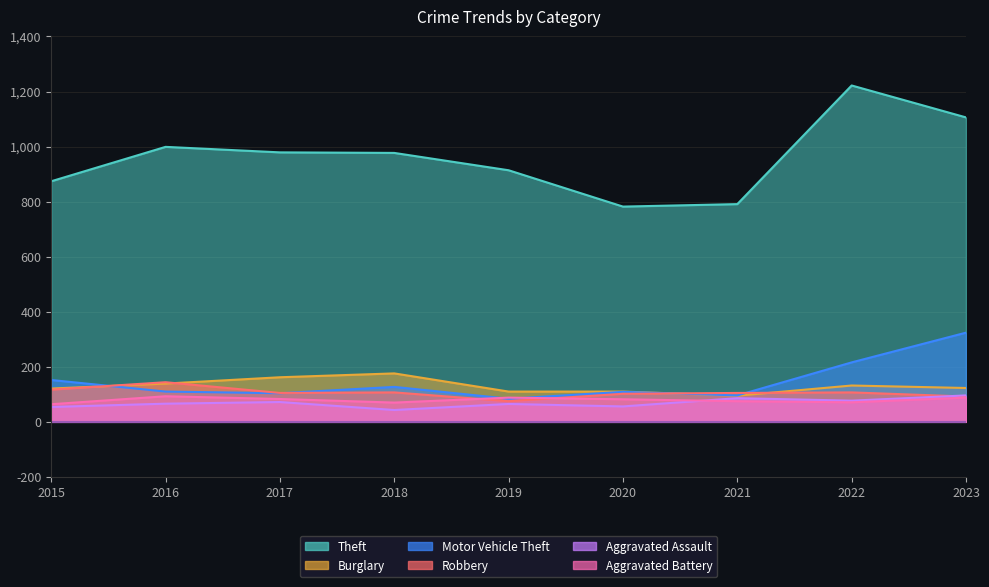

The Aggravated Battery series shows 82 at 2020. True or false?

True